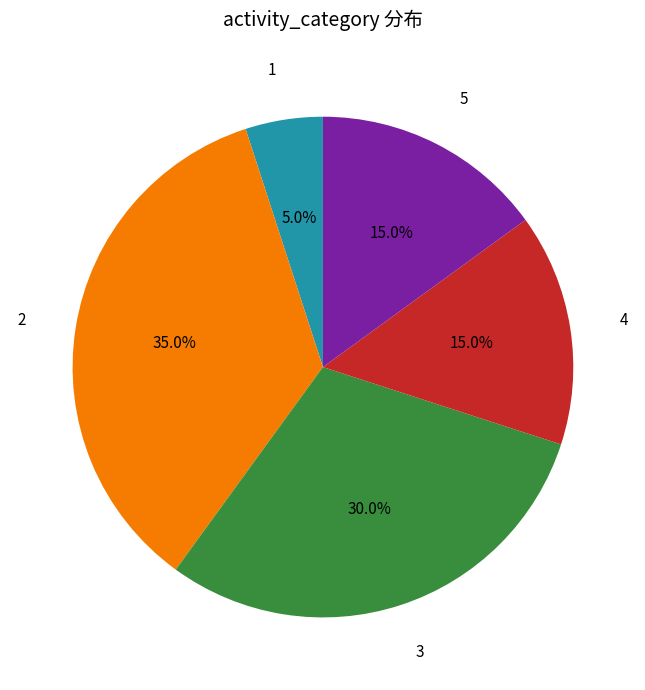

To the nearest percent, what is the difference between the 5 and 1 slice percentages?

10%